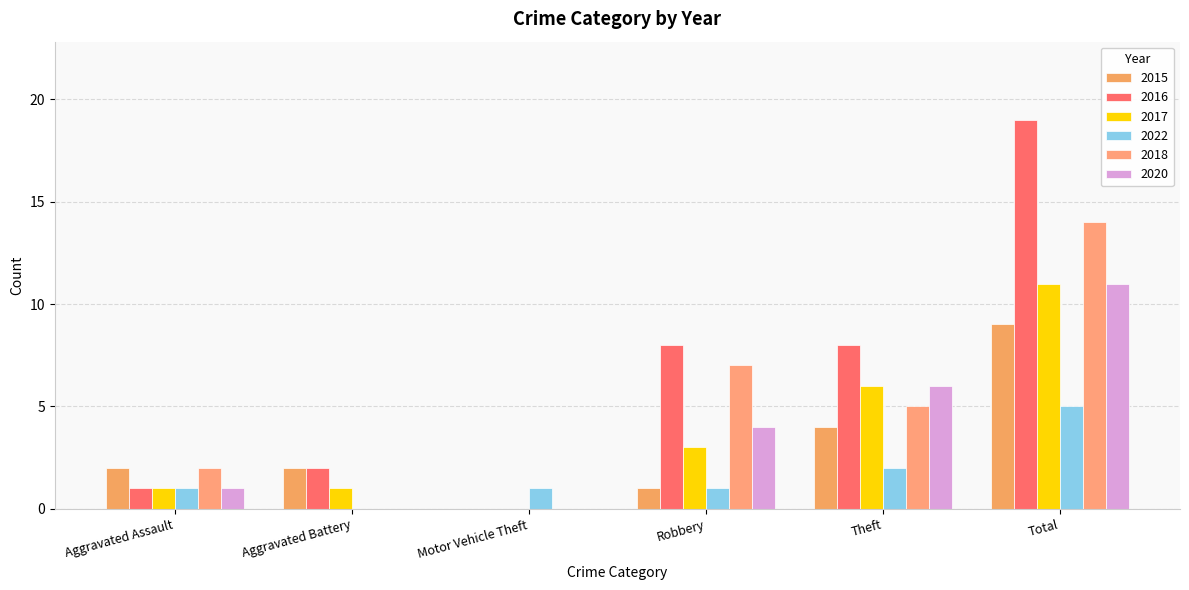

How many groups of bars are there?

6